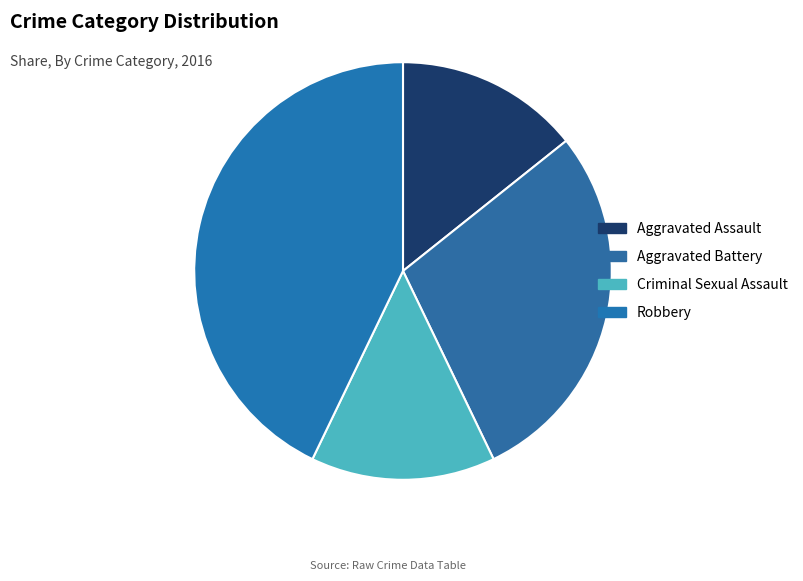

True or false: Aggravated Assault accounts for 2% of the total.

False